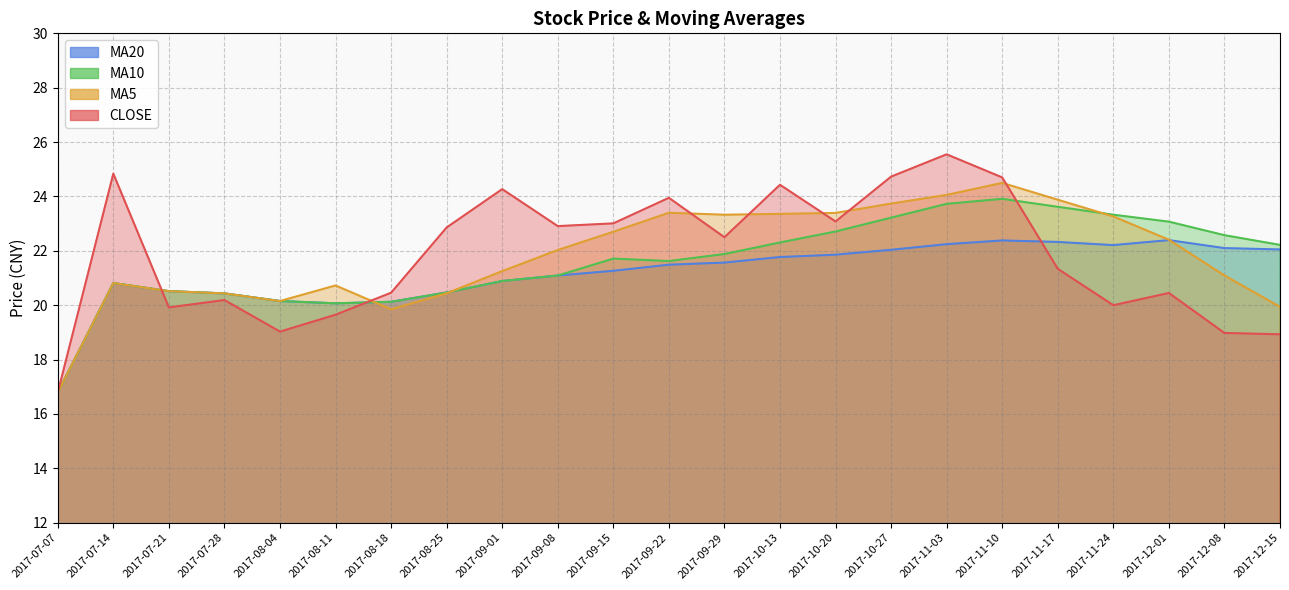

List the labels in order of ma5 value, smallest first.

2017-07-07, 2017-08-18, 2017-12-15, 2017-08-04, 2017-07-28, 2017-08-25, 2017-07-21, 2017-08-11, 2017-07-14, 2017-12-08, 2017-09-01, 2017-09-08, 2017-12-01, 2017-09-15, 2017-11-24, 2017-09-29, 2017-10-13, 2017-10-20, 2017-09-22, 2017-10-27, 2017-11-17, 2017-11-03, 2017-11-10